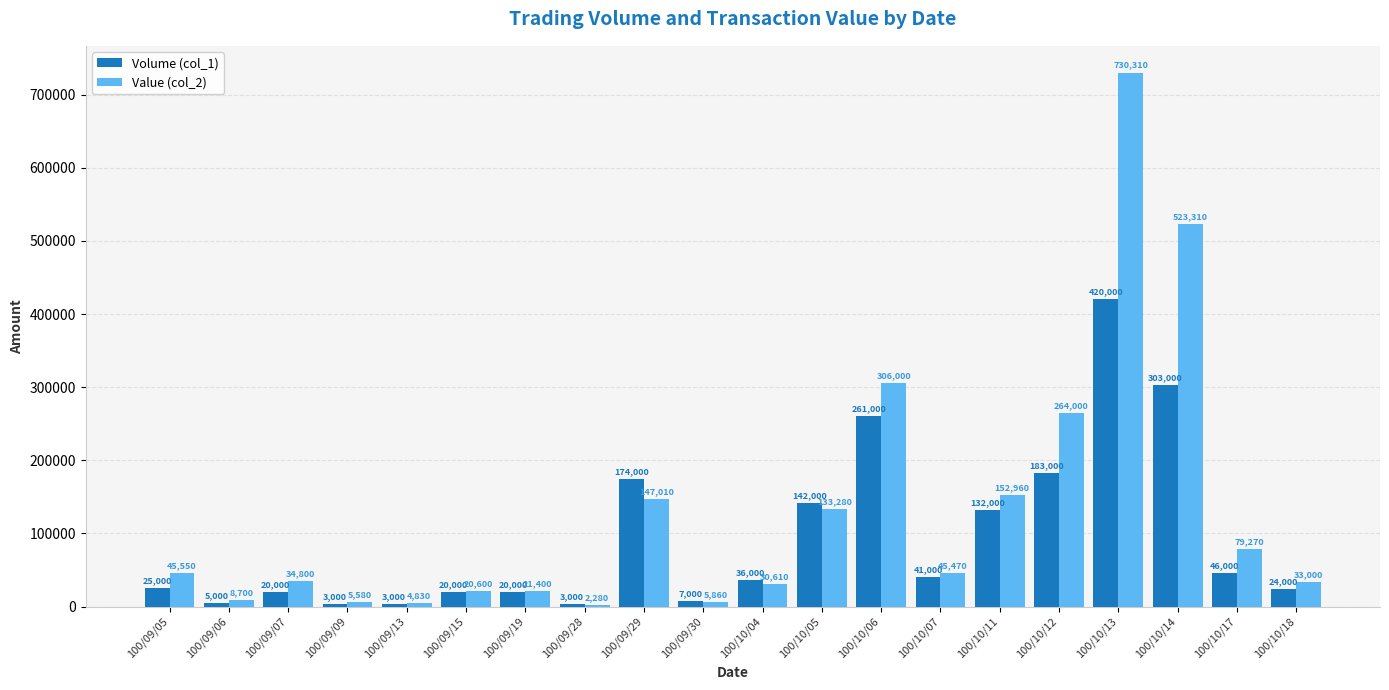

True or false: Value (col_2) has a value of 79270 at 100/10/17.

True